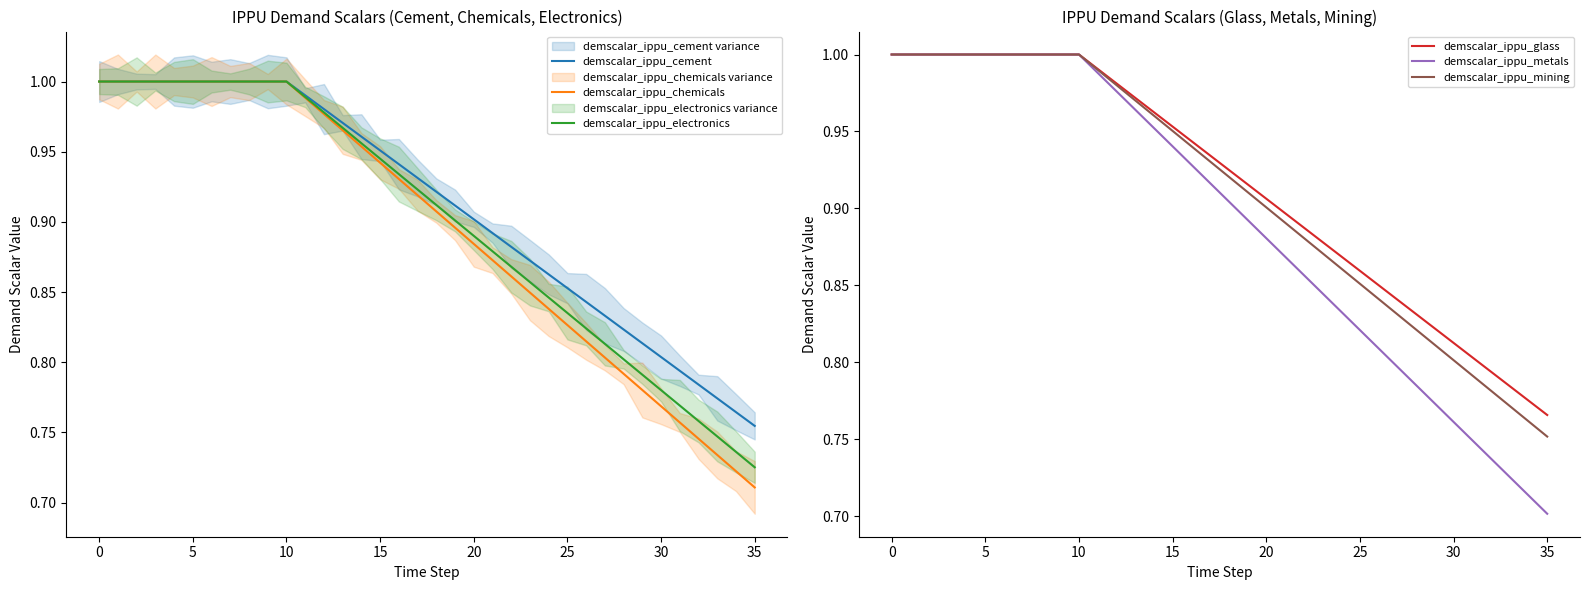

What are all the series names shown in the legend?

demscalar_ippu_cement, demscalar_ippu_chemicals, demscalar_ippu_electronics, demscalar_ippu_glass, demscalar_ippu_metals, demscalar_ippu_mining